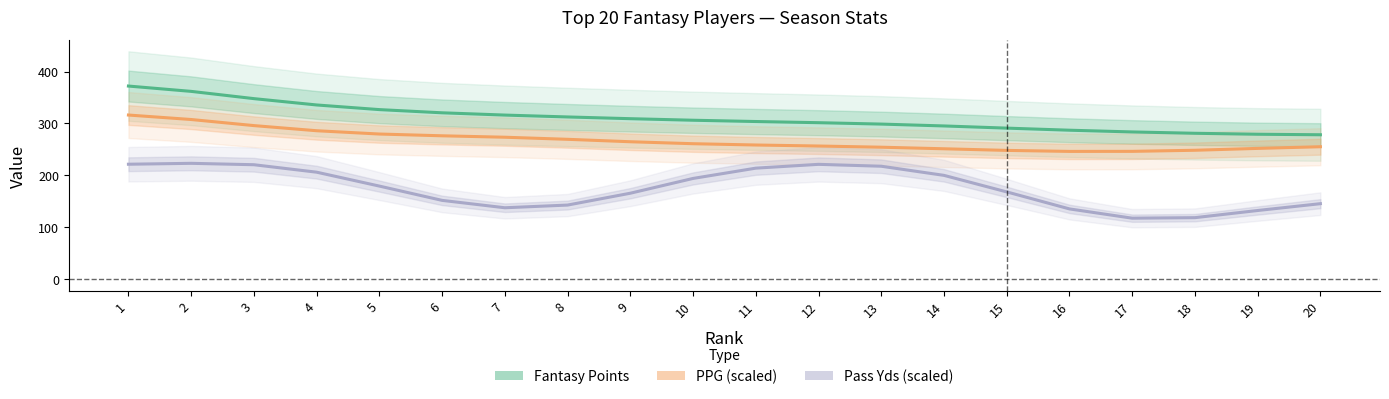

Is the value of Pass Yds (scaled) at 4 greater than the value of Fantasy Points at 6?

No